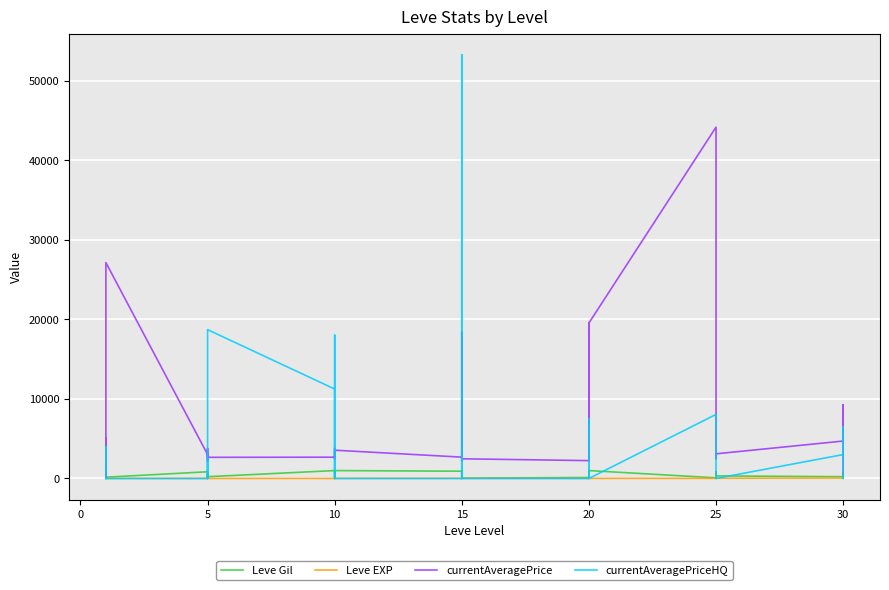

True or false: Leve Gil has more than 1 points higher than both neighbors.

True